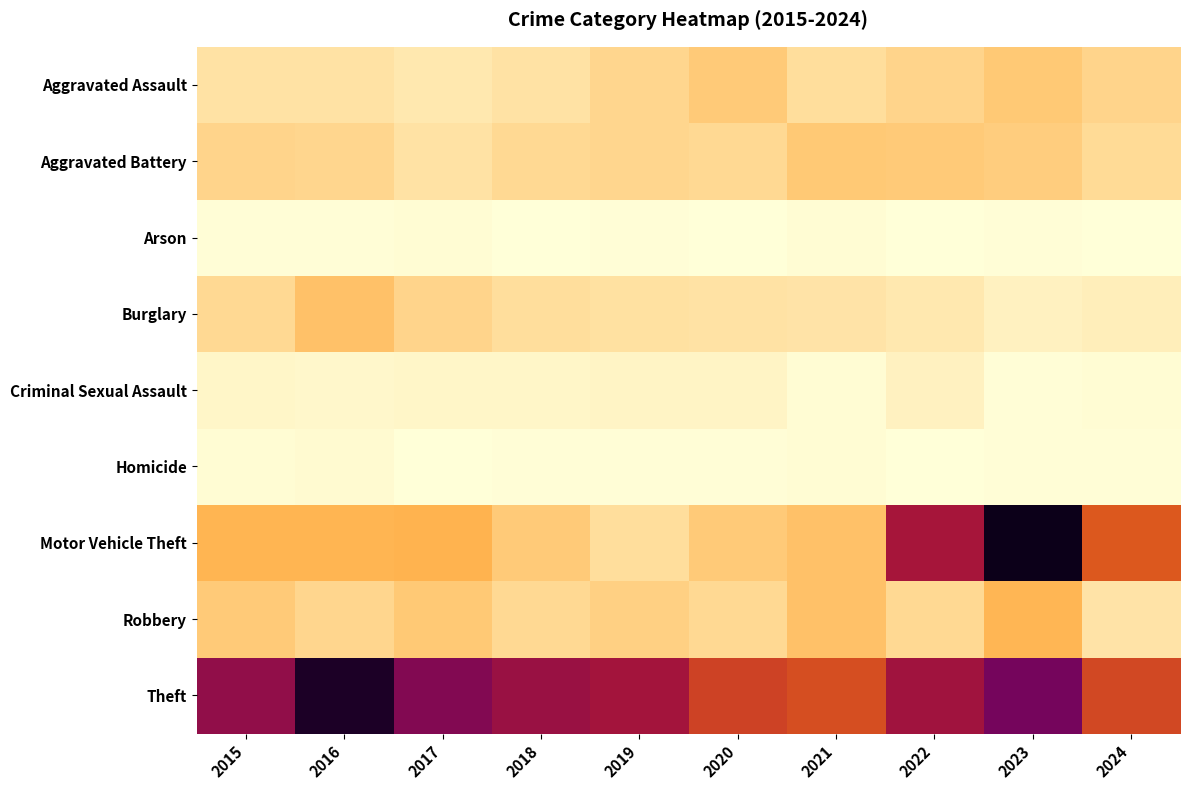

Reading right to left, extract all data points from this chart.

Aggravated Assault: 2024=22	2023=28	2022=22	2021=17	2020=27	2019=21	2018=15	2017=12	2016=15	2015=15
Aggravated Battery: 2024=19	2023=26	2022=27	2021=28	2020=20	2019=21	2018=20	2017=15	2016=21	2015=22
Arson: 2024=0	2023=1	2022=0	2021=2	2020=0	2019=1	2018=0	2017=2	2016=1	2015=1
Burglary: 2024=9	2023=7	2022=12	2021=14	2020=15	2019=16	2018=17	2017=22	2016=32	2015=20
Criminal Sexual Assault: 2024=2	2023=1	2022=7	2021=2	2020=6	2019=6	2018=5	2017=5	2016=4	2015=5
Homicide: 2024=1	2023=1	2022=0	2021=2	2020=1	2019=1	2018=1	2017=0	2016=3	2015=2
Motor Vehicle Theft: 2024=86	2023=197	2022=124	2021=32	2020=27	2019=17	2018=27	2017=39	2016=38	2015=38
Robbery: 2024=14	2023=37	2022=20	2021=32	2020=20	2019=24	2018=20	2017=28	2016=21	2015=27
Theft: 2024=94	2023=150	2022=127	2021=91	2020=97	2019=126	2018=131	2017=143	2016=190	2015=135